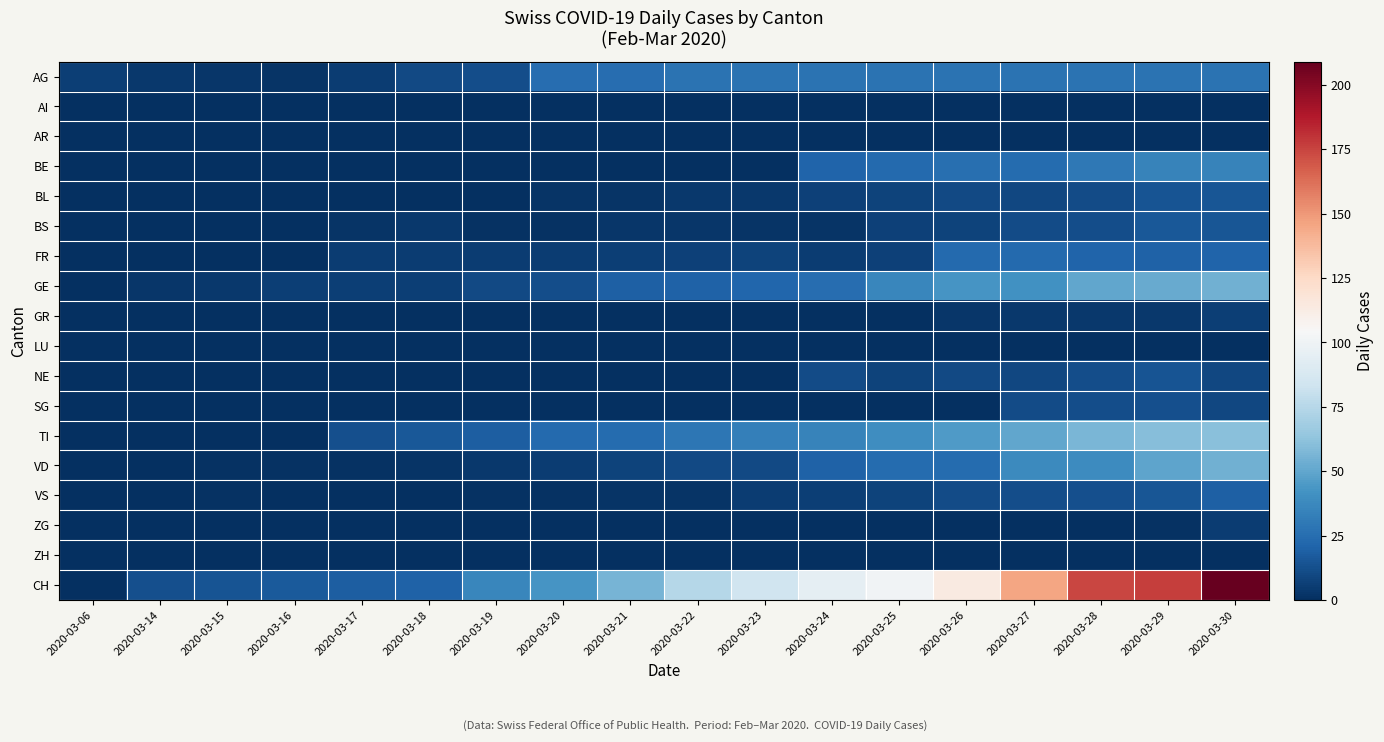

Reading left to right, extract all data points from this chart.

AG: 2020-03-06=6	2020-03-14=4	2020-03-15=3	2020-03-16=2	2020-03-17=5	2020-03-18=10	2020-03-19=12	2020-03-20=25	2020-03-21=25	2020-03-22=27	2020-03-23=27	2020-03-24=27	2020-03-25=27	2020-03-26=27	2020-03-27=27	2020-03-28=27	2020-03-29=27	2020-03-30=27
AI: 2020-03-06=0	2020-03-14=0	2020-03-15=0	2020-03-16=0	2020-03-17=0	2020-03-18=0	2020-03-19=0	2020-03-20=0	2020-03-21=0	2020-03-22=0	2020-03-23=0	2020-03-24=0	2020-03-25=0	2020-03-26=0	2020-03-27=0	2020-03-28=0	2020-03-29=0	2020-03-30=0
AR: 2020-03-06=0	2020-03-14=0	2020-03-15=0	2020-03-16=0	2020-03-17=0	2020-03-18=0	2020-03-19=0	2020-03-20=0	2020-03-21=0	2020-03-22=0	2020-03-23=0	2020-03-24=0	2020-03-25=0	2020-03-26=0	2020-03-27=0	2020-03-28=0	2020-03-29=0	2020-03-30=0
BE: 2020-03-06=0	2020-03-14=0	2020-03-15=0	2020-03-16=0	2020-03-17=0	2020-03-18=0	2020-03-19=0	2020-03-20=0	2020-03-21=0	2020-03-22=0	2020-03-23=0	2020-03-24=21	2020-03-25=23	2020-03-26=26	2020-03-27=24	2020-03-28=30	2020-03-29=35	2020-03-30=35
BL: 2020-03-06=0	2020-03-14=0	2020-03-15=0	2020-03-16=0	2020-03-17=0	2020-03-18=0	2020-03-19=0	2020-03-20=2	2020-03-21=2	2020-03-22=4	2020-03-23=4	2020-03-24=7	2020-03-25=8	2020-03-26=10	2020-03-27=9	2020-03-28=11	2020-03-29=14	2020-03-30=15
BS: 2020-03-06=0	2020-03-14=0	2020-03-15=0	2020-03-16=0	2020-03-17=2	2020-03-18=4	2020-03-19=1	2020-03-20=1	2020-03-21=3	2020-03-22=3	2020-03-23=2	2020-03-24=2	2020-03-25=7	2020-03-26=8	2020-03-27=11	2020-03-28=12	2020-03-29=16	2020-03-30=15
FR: 2020-03-06=0	2020-03-14=0	2020-03-15=0	2020-03-16=0	2020-03-17=5	2020-03-18=5	2020-03-19=5	2020-03-20=5	2020-03-21=6	2020-03-22=7	2020-03-23=8	2020-03-24=5	2020-03-25=7	2020-03-26=23	2020-03-27=23	2020-03-28=21	2020-03-29=20	2020-03-30=21
GE: 2020-03-06=0	2020-03-14=3	2020-03-15=4	2020-03-16=6	2020-03-17=6	2020-03-18=6	2020-03-19=10	2020-03-20=12	2020-03-21=19	2020-03-22=20	2020-03-23=22	2020-03-24=25	2020-03-25=36	2020-03-26=43	2020-03-27=41	2020-03-28=50	2020-03-29=52	2020-03-30=54
GR: 2020-03-06=0	2020-03-14=0	2020-03-15=0	2020-03-16=0	2020-03-17=0	2020-03-18=0	2020-03-19=0	2020-03-20=0	2020-03-21=0	2020-03-22=0	2020-03-23=0	2020-03-24=0	2020-03-25=0	2020-03-26=3	2020-03-27=4	2020-03-28=4	2020-03-29=4	2020-03-30=6
LU: 2020-03-06=0	2020-03-14=0	2020-03-15=0	2020-03-16=0	2020-03-17=0	2020-03-18=0	2020-03-19=0	2020-03-20=0	2020-03-21=0	2020-03-22=0	2020-03-23=0	2020-03-24=0	2020-03-25=0	2020-03-26=0	2020-03-27=0	2020-03-28=0	2020-03-29=0	2020-03-30=0
NE: 2020-03-06=0	2020-03-14=0	2020-03-15=0	2020-03-16=0	2020-03-17=0	2020-03-18=0	2020-03-19=0	2020-03-20=0	2020-03-21=0	2020-03-22=0	2020-03-23=0	2020-03-24=11	2020-03-25=8	2020-03-26=10	2020-03-27=9	2020-03-28=12	2020-03-29=14	2020-03-30=9
SG: 2020-03-06=0	2020-03-14=0	2020-03-15=0	2020-03-16=0	2020-03-17=0	2020-03-18=0	2020-03-19=0	2020-03-20=0	2020-03-21=0	2020-03-22=0	2020-03-23=0	2020-03-24=0	2020-03-25=0	2020-03-26=0	2020-03-27=11	2020-03-28=12	2020-03-29=13	2020-03-30=9
TI: 2020-03-06=0	2020-03-14=0	2020-03-15=0	2020-03-16=0	2020-03-17=13	2020-03-18=16	2020-03-19=18	2020-03-20=23	2020-03-21=24	2020-03-22=29	2020-03-23=33	2020-03-24=35	2020-03-25=40	2020-03-26=45	2020-03-27=50	2020-03-28=57	2020-03-29=60	2020-03-30=61
VD: 2020-03-06=0	2020-03-14=0	2020-03-15=1	2020-03-16=1	2020-03-17=1	2020-03-18=2	2020-03-19=4	2020-03-20=5	2020-03-21=8	2020-03-22=10	2020-03-23=10	2020-03-24=20	2020-03-25=24	2020-03-26=24	2020-03-27=38	2020-03-28=39	2020-03-29=49	2020-03-30=54
VS: 2020-03-06=0	2020-03-14=0	2020-03-15=1	2020-03-16=0	2020-03-17=0	2020-03-18=0	2020-03-19=1	2020-03-20=1	2020-03-21=2	2020-03-22=2	2020-03-23=5	2020-03-24=6	2020-03-25=8	2020-03-26=11	2020-03-27=12	2020-03-28=13	2020-03-29=15	2020-03-30=19
ZG: 2020-03-06=0	2020-03-14=0	2020-03-15=0	2020-03-16=0	2020-03-17=0	2020-03-18=0	2020-03-19=0	2020-03-20=0	2020-03-21=0	2020-03-22=0	2020-03-23=0	2020-03-24=0	2020-03-25=0	2020-03-26=0	2020-03-27=0	2020-03-28=0	2020-03-29=1	2020-03-30=5
ZH: 2020-03-06=0	2020-03-14=0	2020-03-15=0	2020-03-16=0	2020-03-17=0	2020-03-18=0	2020-03-19=0	2020-03-20=0	2020-03-21=0	2020-03-22=0	2020-03-23=0	2020-03-24=0	2020-03-25=0	2020-03-26=0	2020-03-27=0	2020-03-28=0	2020-03-29=0	2020-03-30=0
CH: 2020-03-06=0	2020-03-14=13	2020-03-15=14	2020-03-16=17	2020-03-17=18	2020-03-18=20	2020-03-19=36	2020-03-20=43	2020-03-21=56	2020-03-22=75	2020-03-23=84	2020-03-24=95	2020-03-25=101	2020-03-26=114	2020-03-27=146	2020-03-28=174	2020-03-29=177	2020-03-30=209